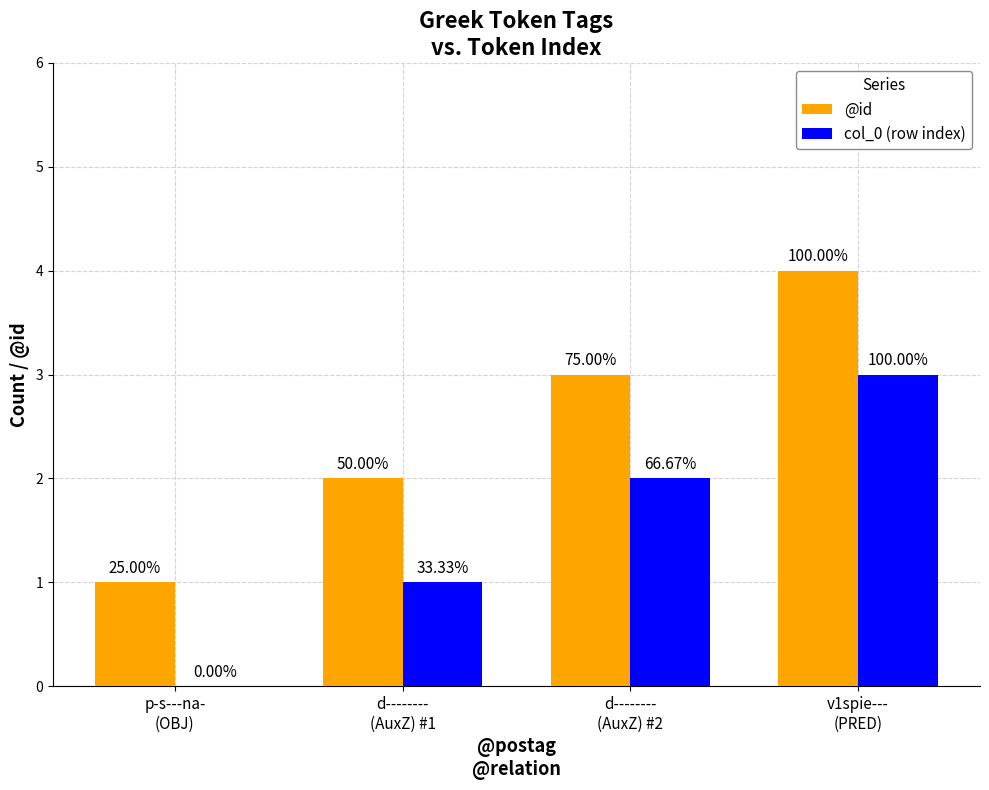

Between d--------
(AuxZ) #1 and d--------
(AuxZ) #2, which is larger?

d--------
(AuxZ) #2